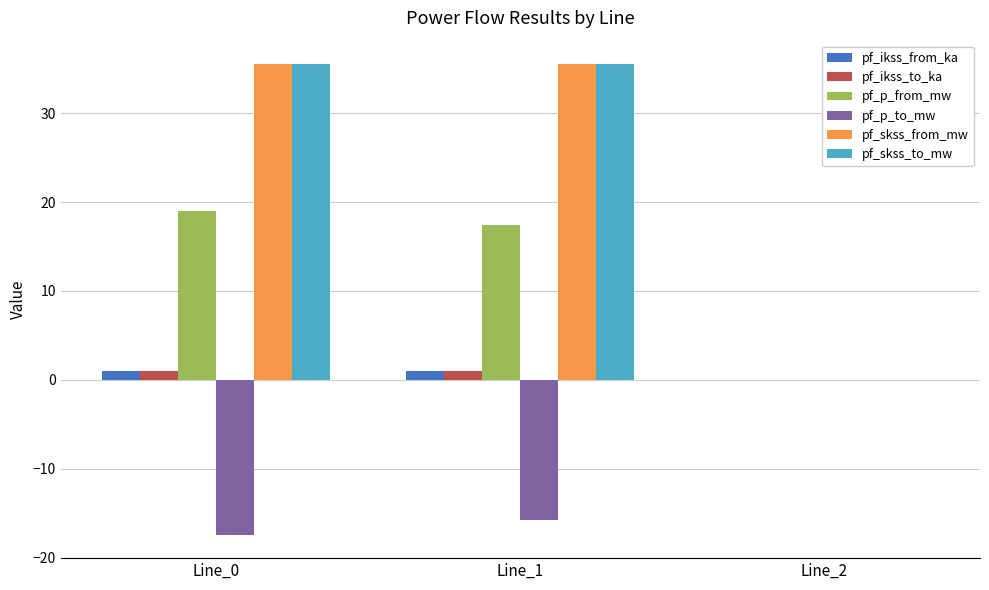

Reading left to right, extract all data points from this chart.

pf_ikss_from_ka: 1.0	1.0	0.0
pf_ikss_to_ka: 1.0	1.0	0.0
pf_p_from_mw: 19.1	17.4	0.0
pf_p_to_mw: -17.4	-15.8	0.0
pf_skss_from_mw: 35.5	35.5	0.0
pf_skss_to_mw: 35.5	35.5	0.0